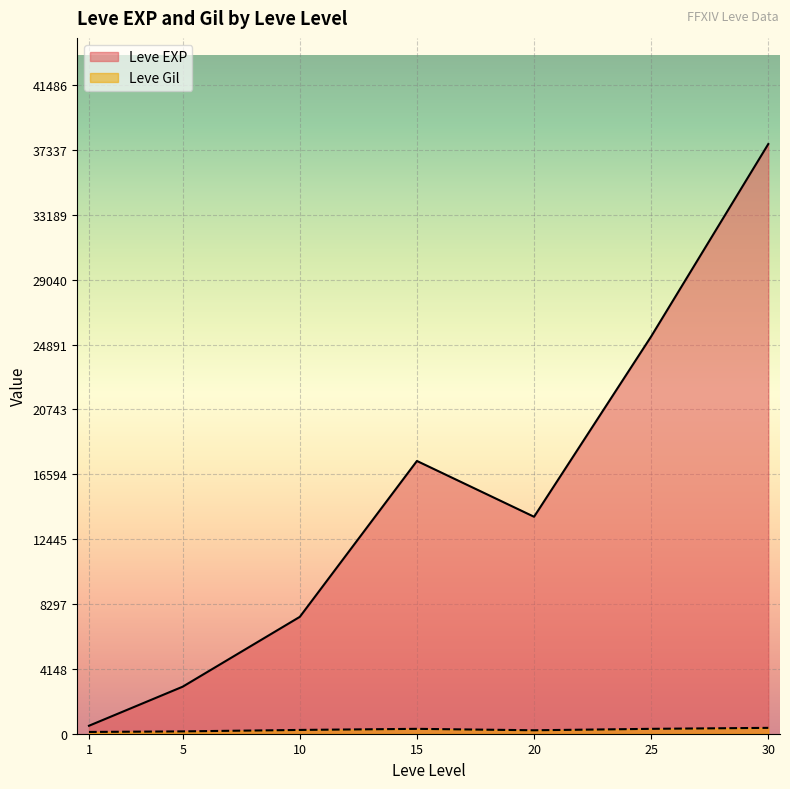

List the labels in order of Leve EXP value, smallest first.

1, 5, 10, 20, 15, 25, 30